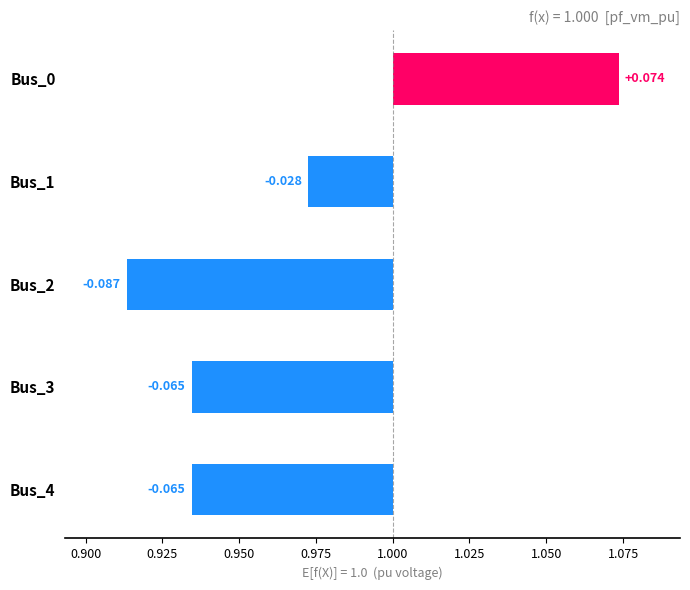

Does the chart contain any negative values?

Yes